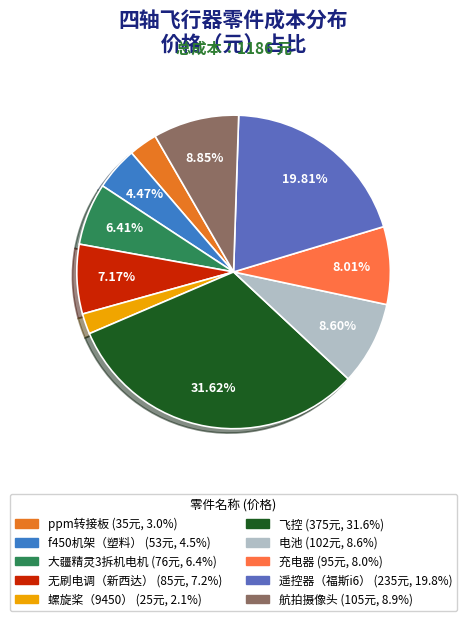

Combined, what portion of the pie is 飞控 and 螺旋桨（9450）?

33.7%